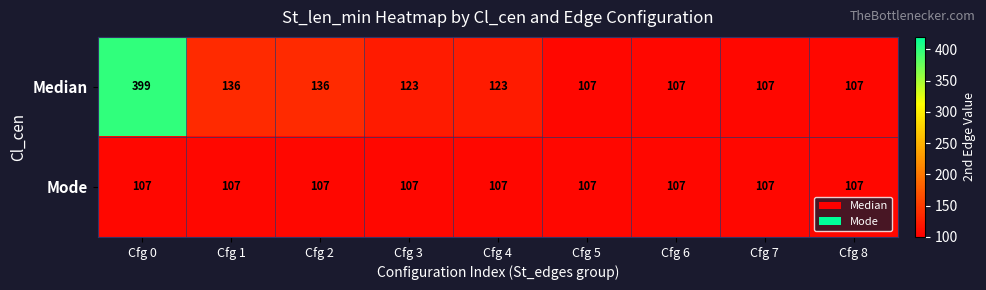

Reading left to right, list all the values displayed in this chart.

Median: 399	136	136	123	123	107	107	107	107
Mode: 107	107	107	107	107	107	107	107	107